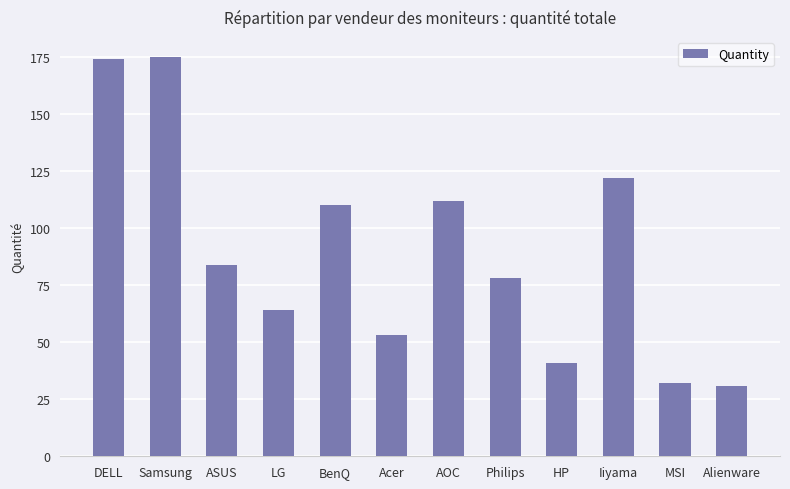

What position from the left is BenQ?

5